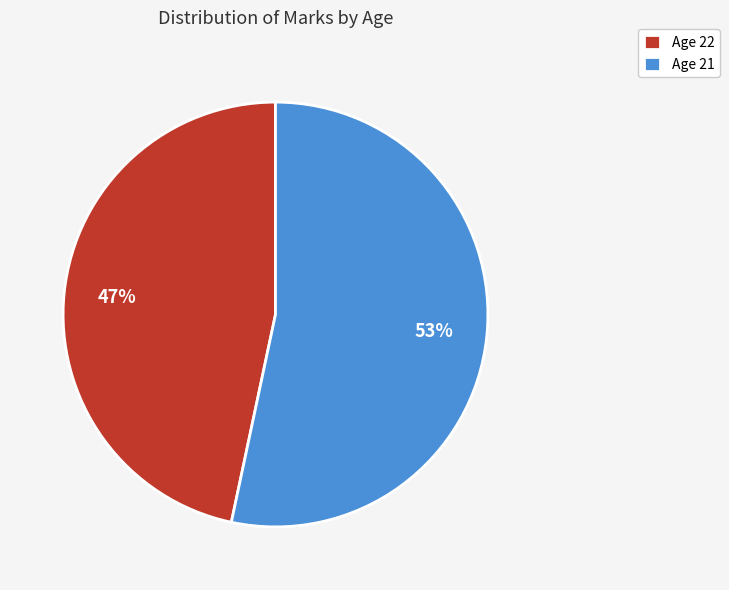

Is it true that Age 22 is 47% of the pie?

True